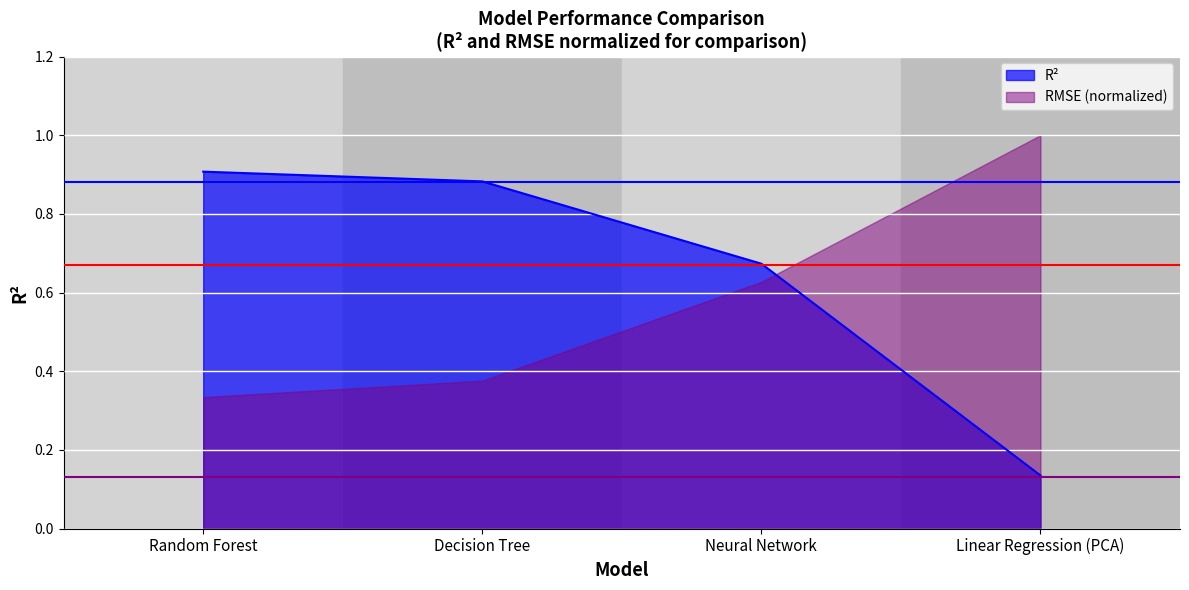

Which category has the lowest value across all series?

Linear Regression (PCA)